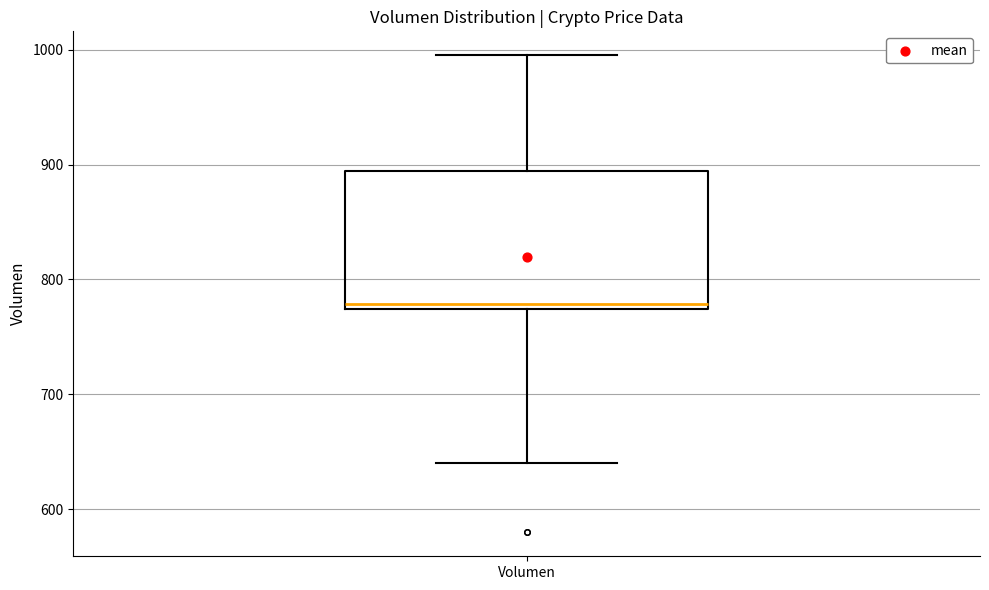

Read this box plot against the y-axis: the position of the median line, the range covered by the box, and the ends of both whiskers. The values are not printed on the chart, so give them approximately, as read against the axis.

median 780, box 770 to 890, whiskers 640 to 1000